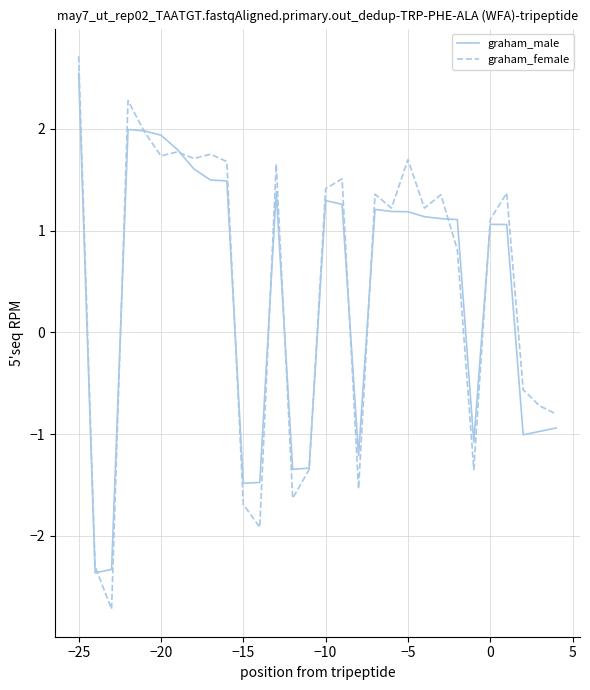

What is the difference between the maximum and minimum values in the graham_female series?

5.4